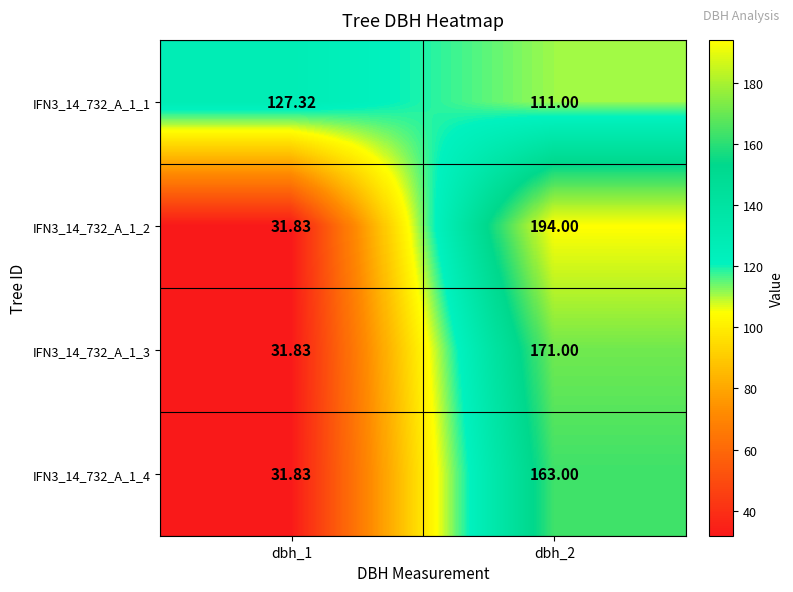

Is the value of IFN3_14_732_A_1_3 at dbh_2 greater than the value of IFN3_14_732_A_1_1 at dbh_2?

Yes